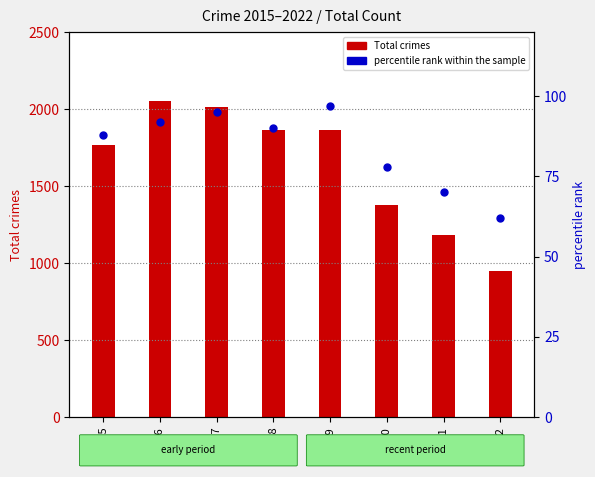

At how many categories does at least one series exceed 1443?

5